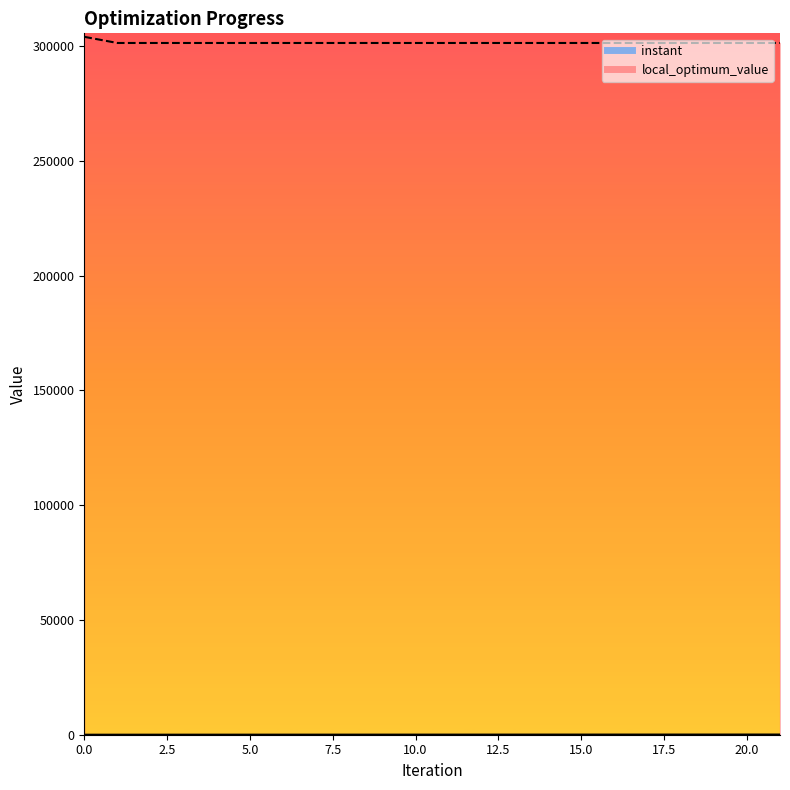

What is the difference between the highest and lowest values at 5?

301397.8